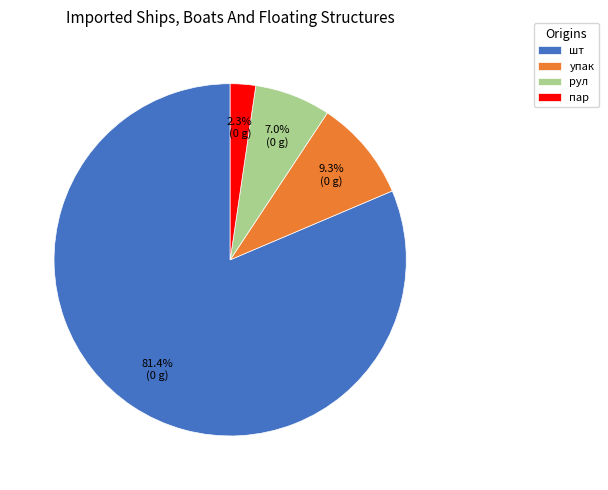

Rank the categories by value from lowest to highest.

пар, рул, упак, шт